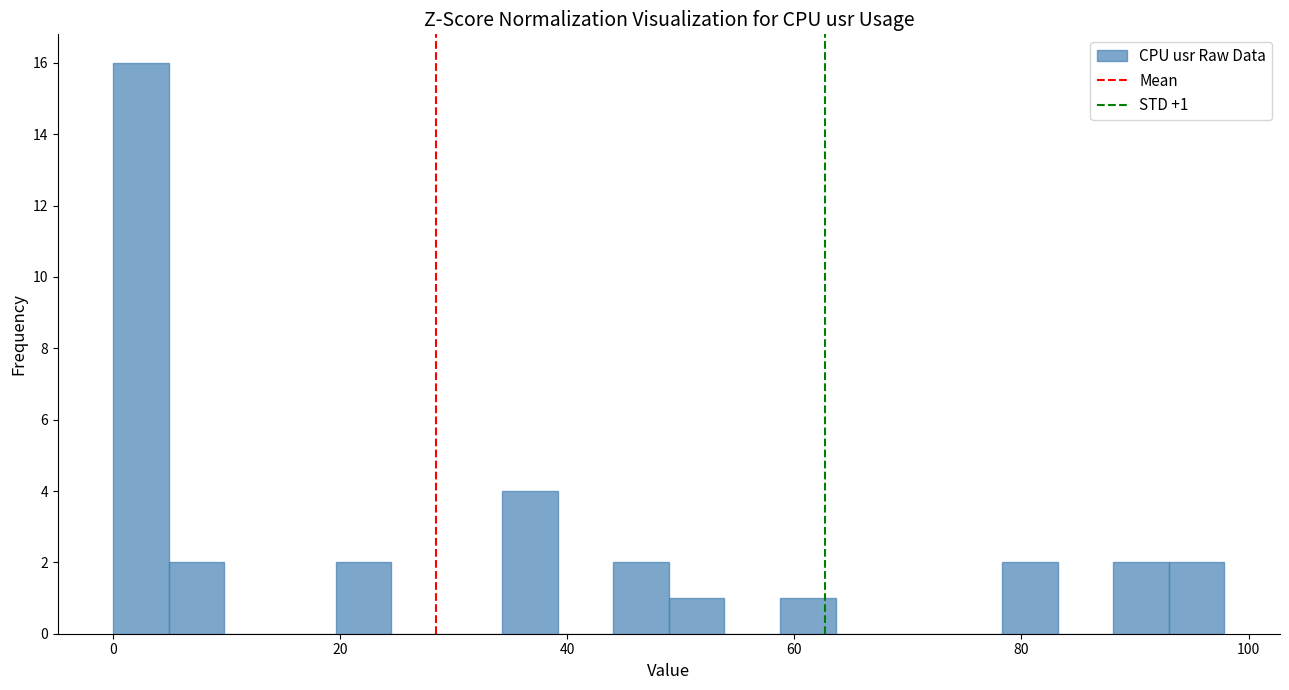

Read against the x-axis, roughly where is the centre of the tallest bar?

2